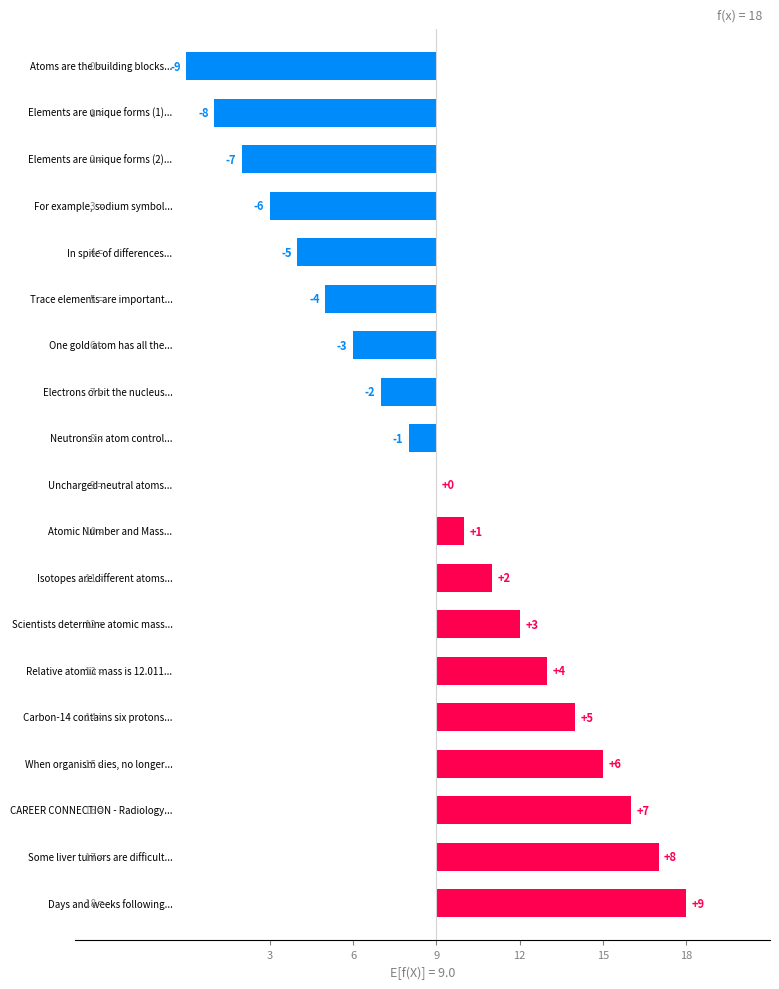

What is the value of the 12th bar from the left?

2